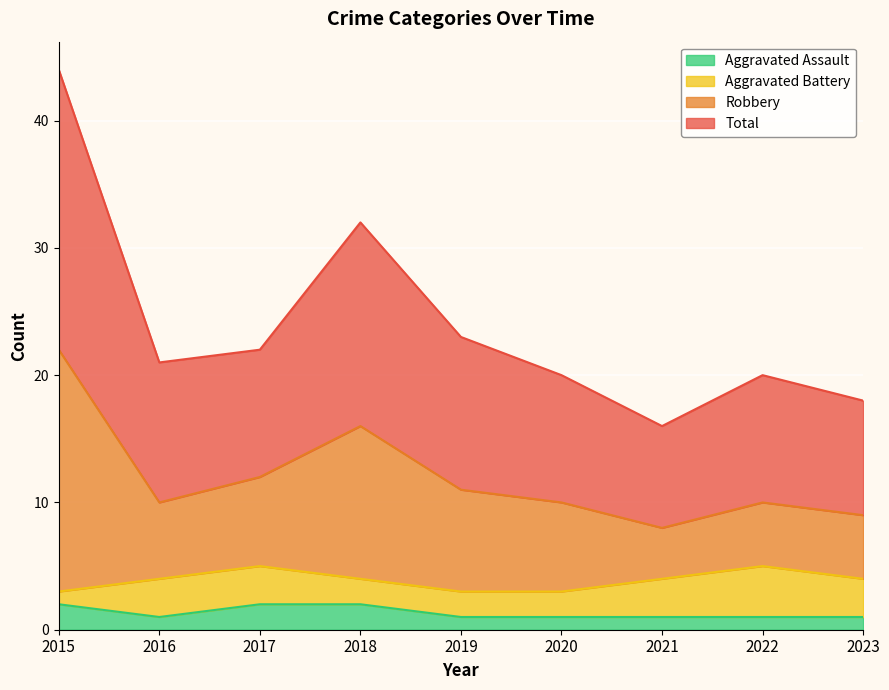

True or false: Aggravated Assault has a value of 1 at 2019.

True